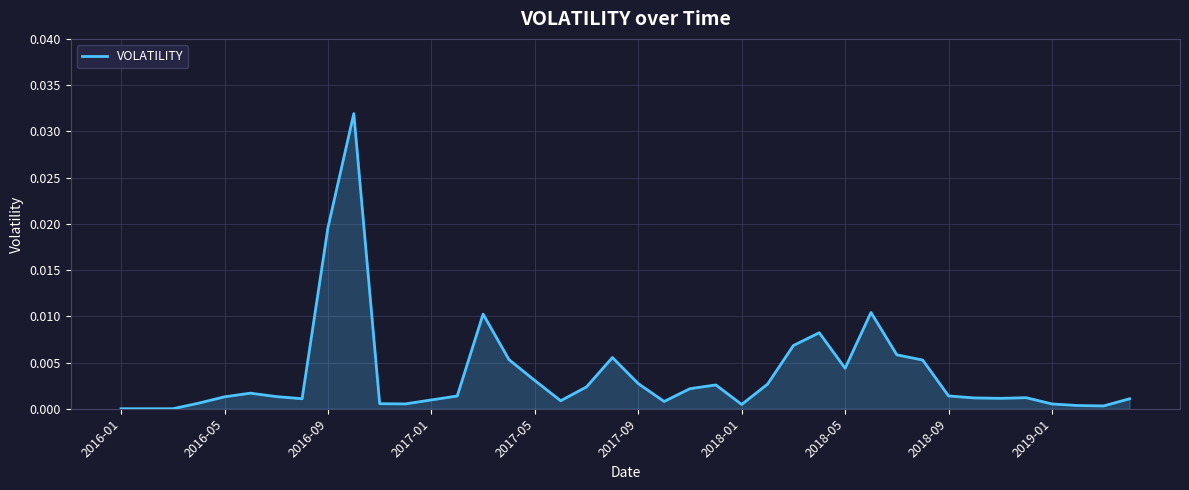

Is it true that the value at 2016-01 is 0.0?

True